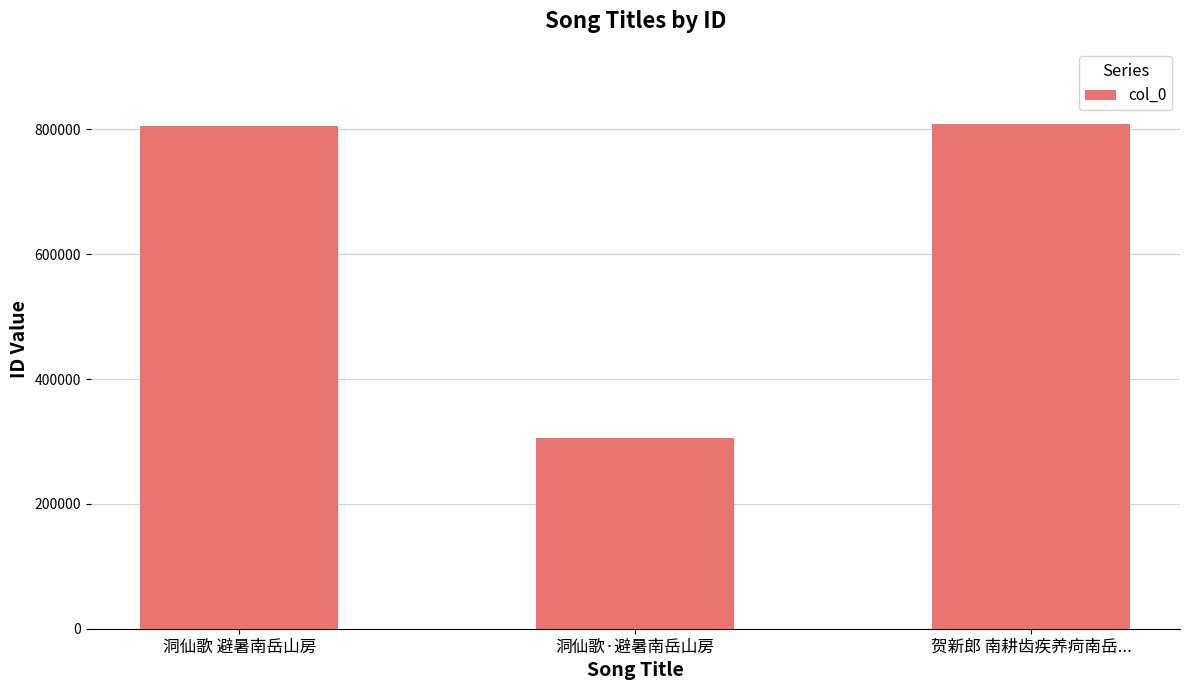

Which label corresponds to the smallest value in the chart?

洞仙歌·避暑南岳山房